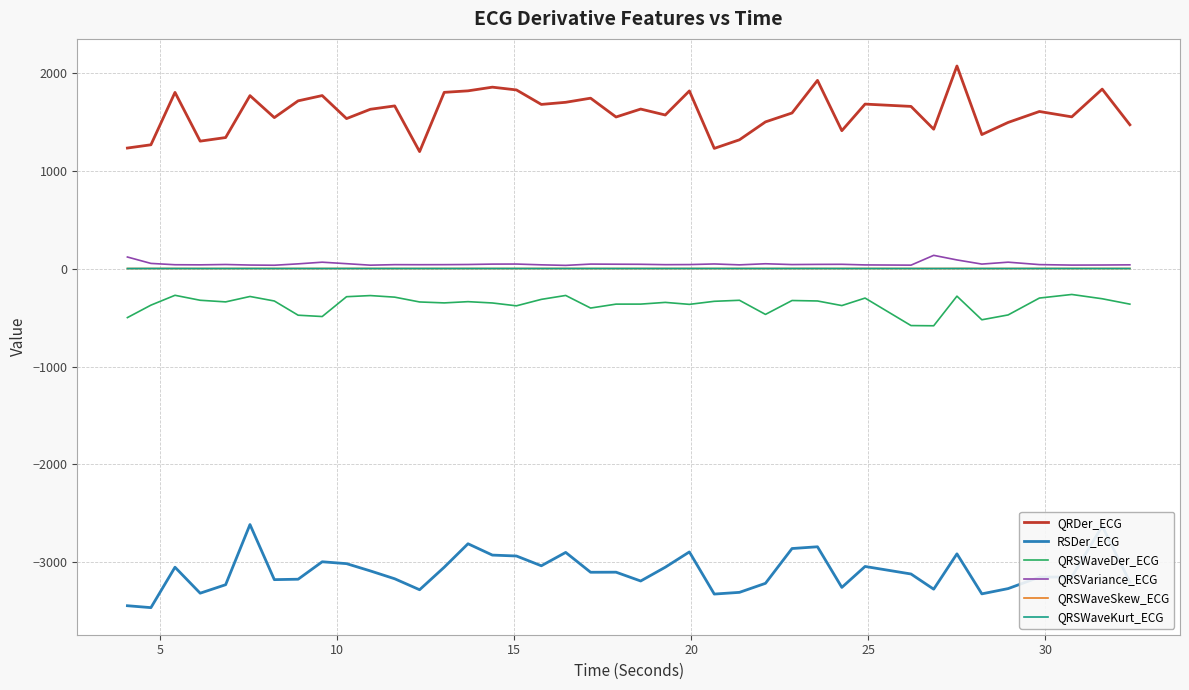

What is the maximum value shown in the chart?

2067.8